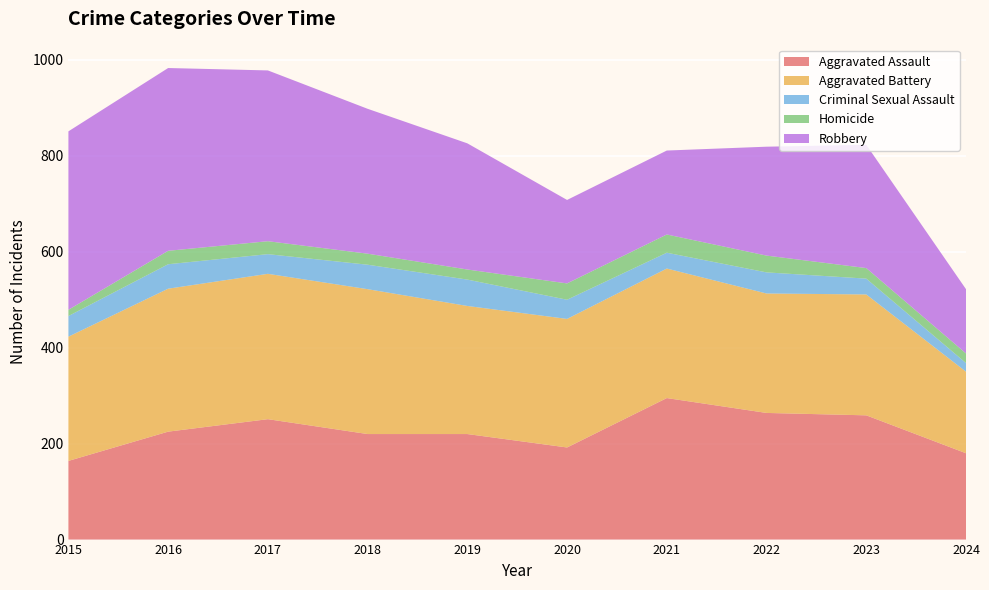

Reading left to right, list all the values displayed in this chart.

Aggravated Assault: 164	225	251	220	220	192	295	264	259	180
Aggravated Battery: 259	298	303	302	267	268	270	249	252	170
Criminal Sexual Assault: 43	51	41	51	55	40	33	44	33	18
Homicide: 13	28	27	23	21	34	38	35	22	20
Robbery: 372	381	356	302	263	174	175	227	257	134